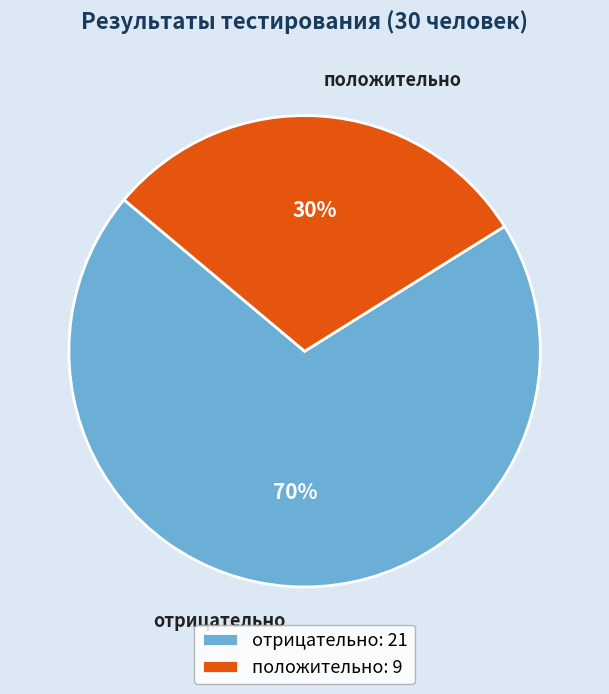

What is the ratio of the value at положительно to the value at отрицательно?

0.4